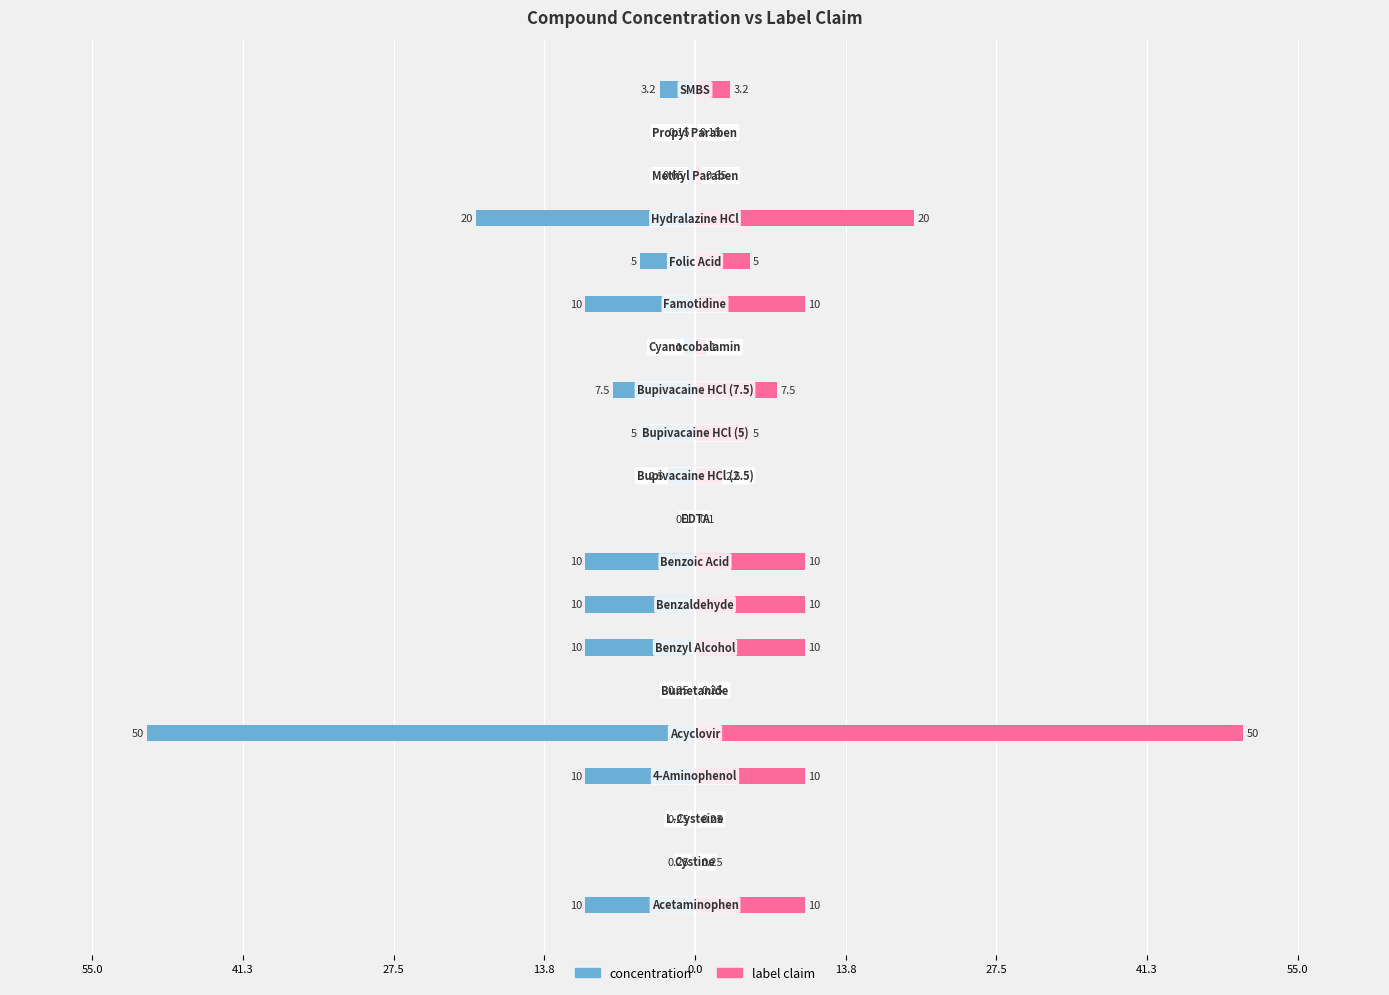

What is the value of the concentration bar at the 10th from the left?

-0.1